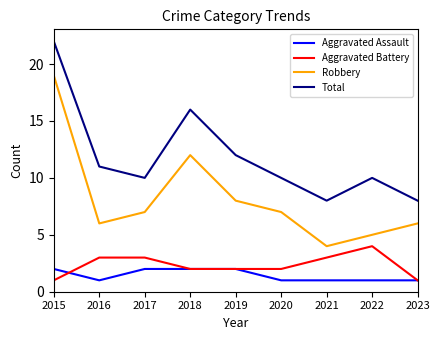

What is the difference between the highest and lowest values at 2020?

9